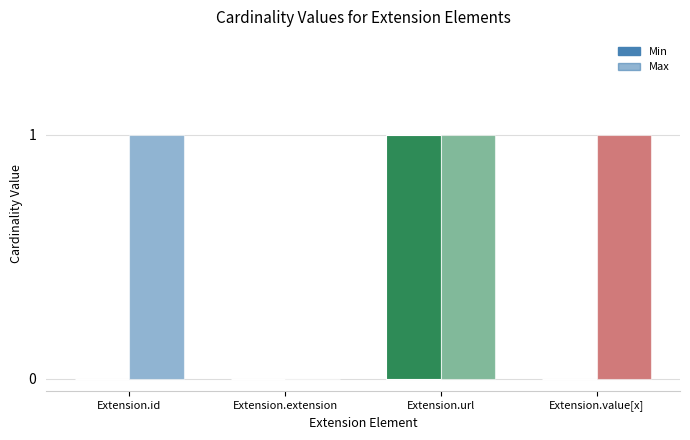

How many groups of bars are there?

4